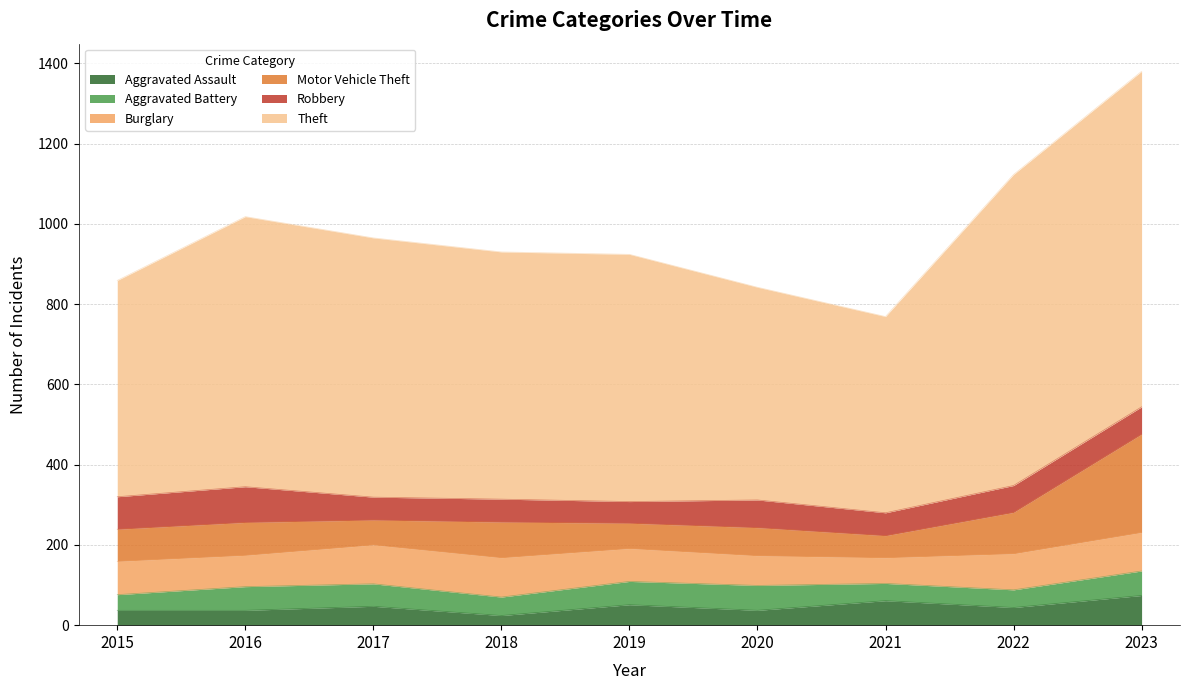

Reading left to right, list all the values displayed in this chart.

Aggravated Assault: 37	37	47	24	51	37	61	44	74
Aggravated Battery: 39	59	56	46	58	62	43	44	61
Burglary: 83	78	97	98	82	74	64	90	96
Motor Vehicle Theft: 80	82	62	89	63	70	55	103	245
Robbery: 81	89	57	57	54	69	57	67	68
Theft: 539	673	646	616	616	530	489	775	836